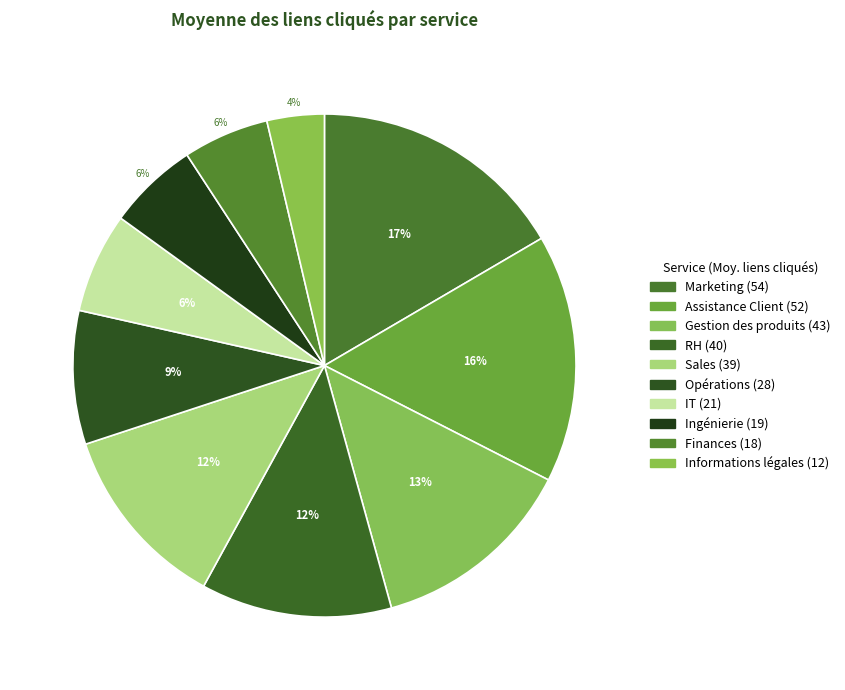

Is there a majority slice in this chart?

No